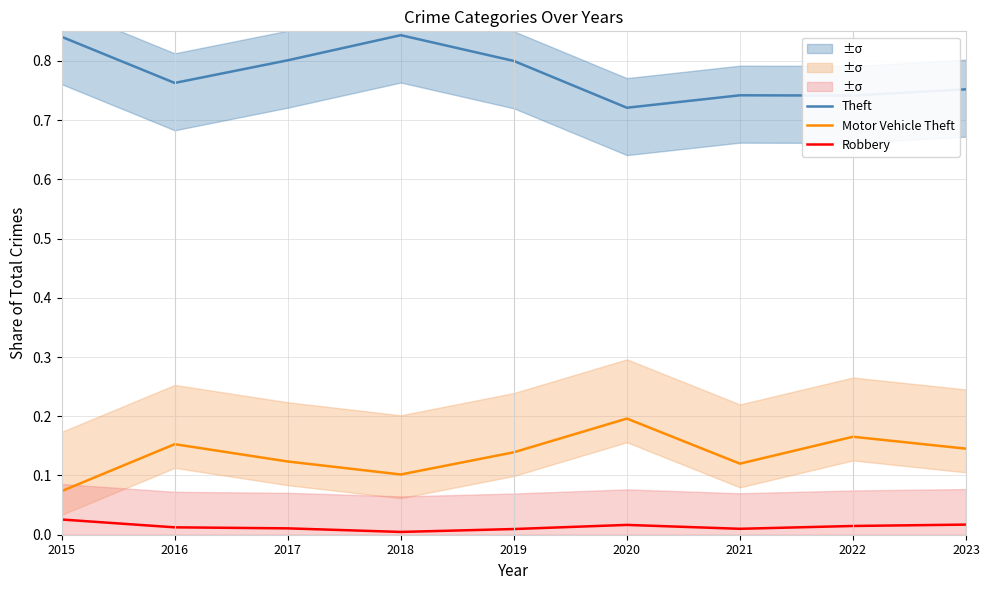

In Theft, how many points are higher than both neighbors (excluding endpoints)?

2